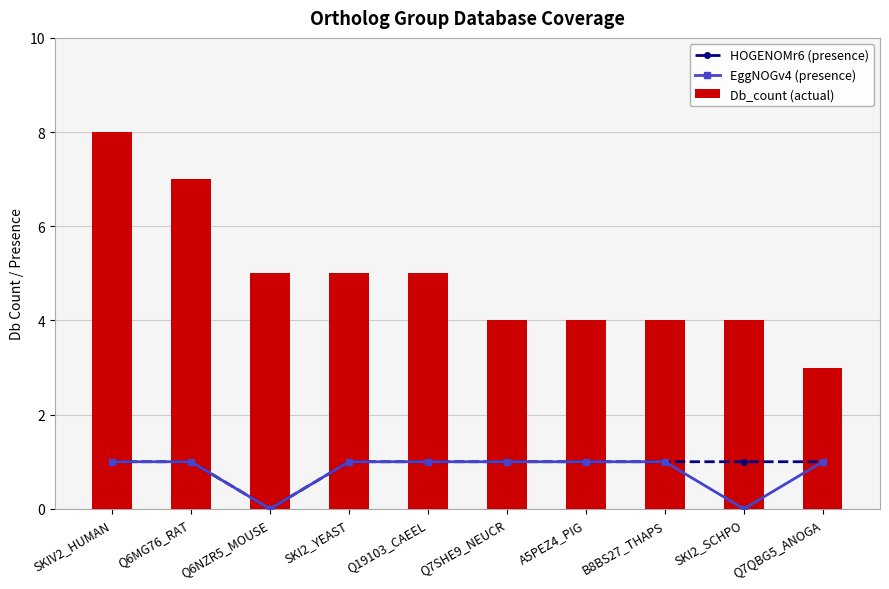

At which category is the sum across all series the highest?

SKIV2_HUMAN